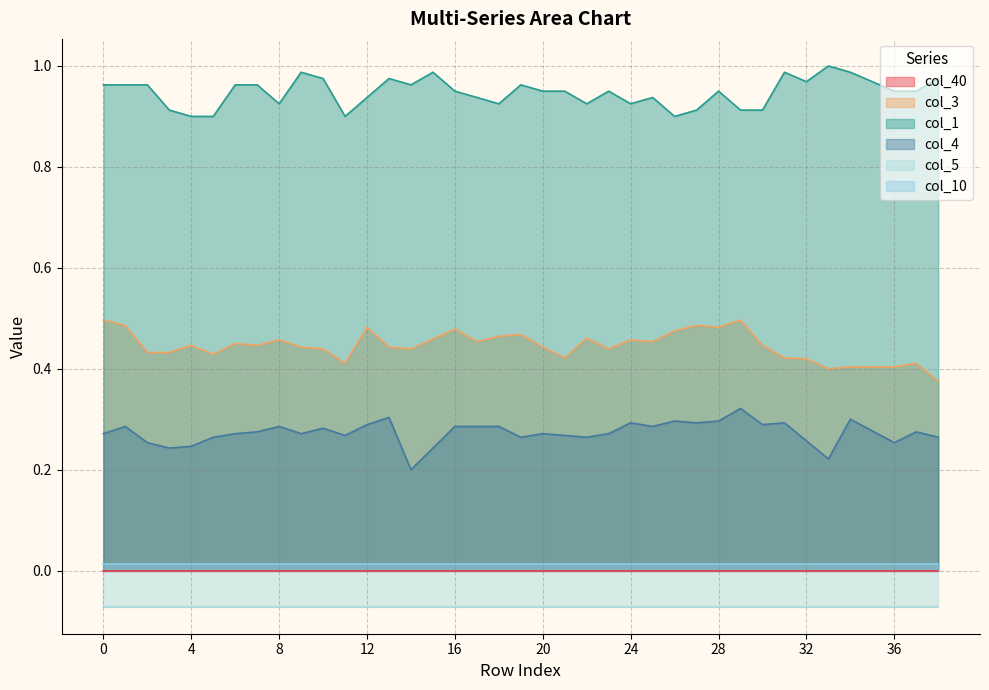

What is the spread (max minus min) of values at 23?

0.7